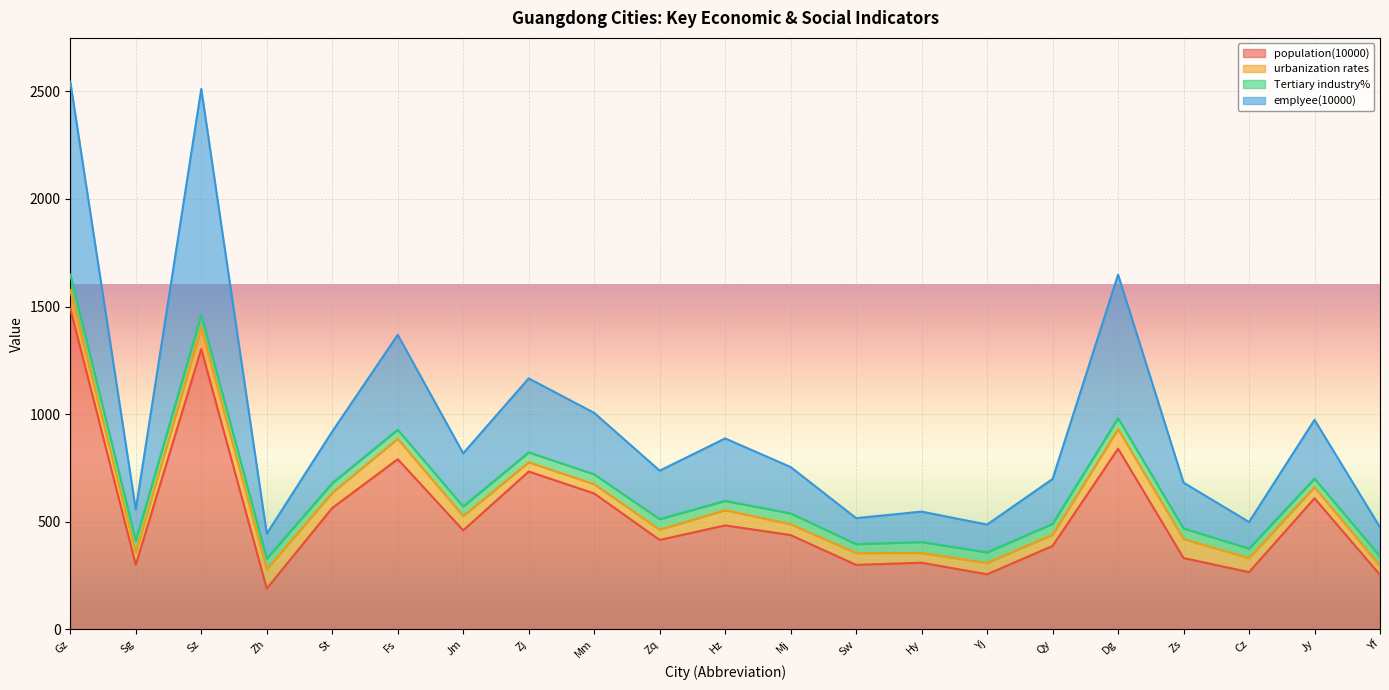

What value does the population(10000) series have at Yf?

252.7